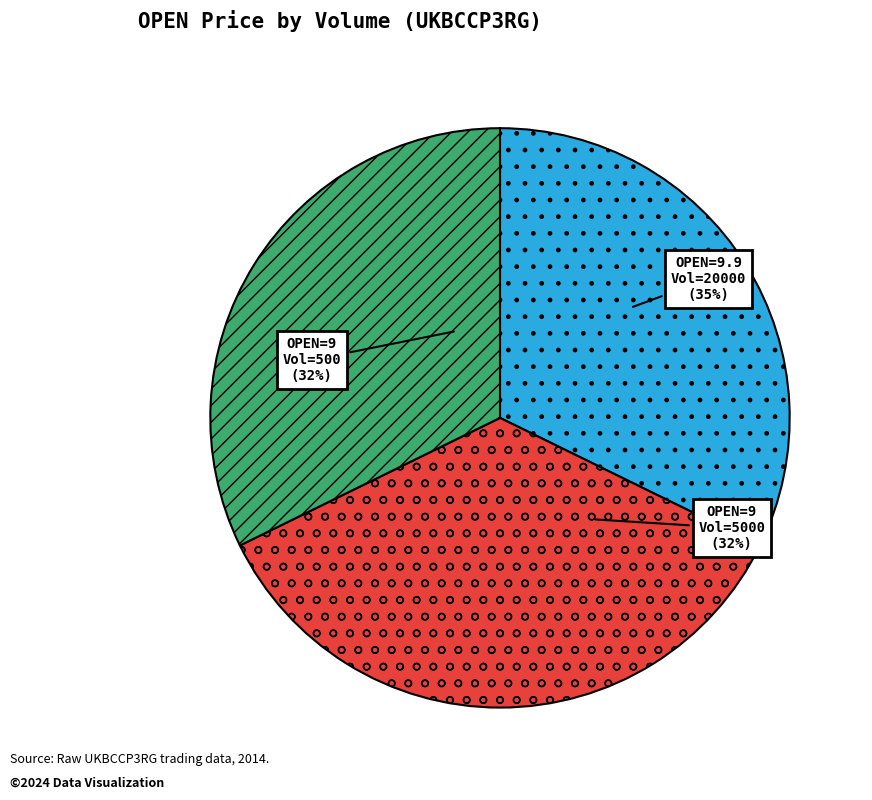

Is it true that 5000 is 32% of the pie?

True